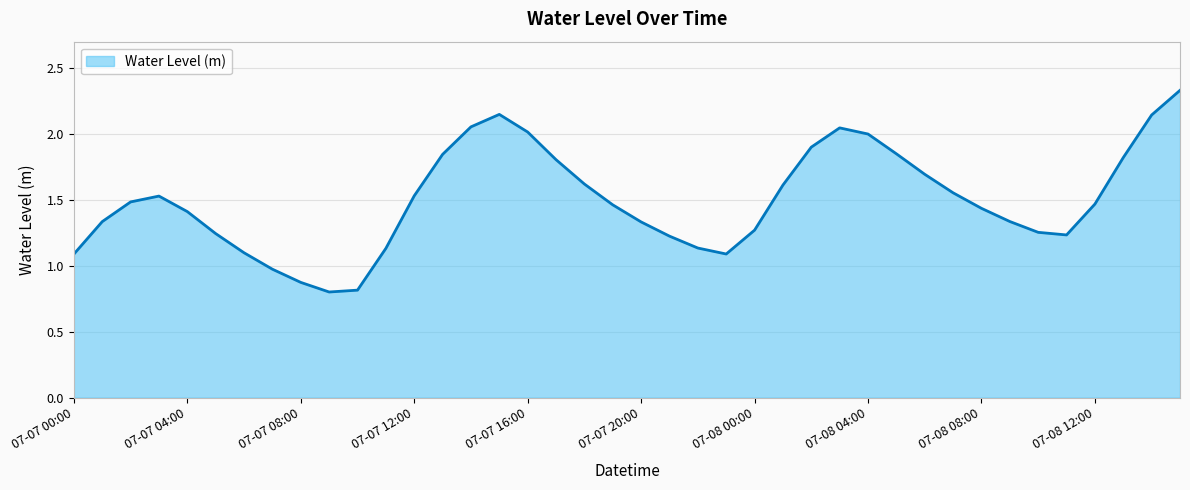

Is this an area chart (filled region under the line)?

Yes